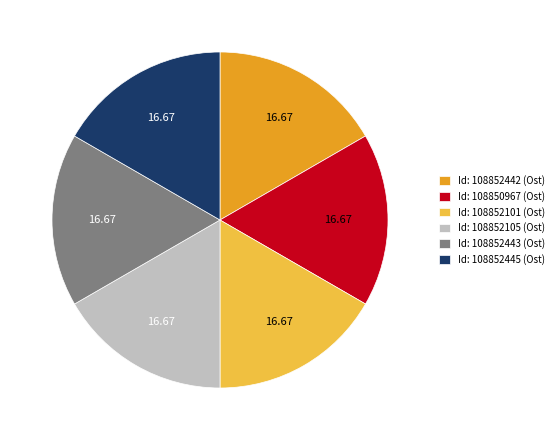

Does any single category account for the majority?

No